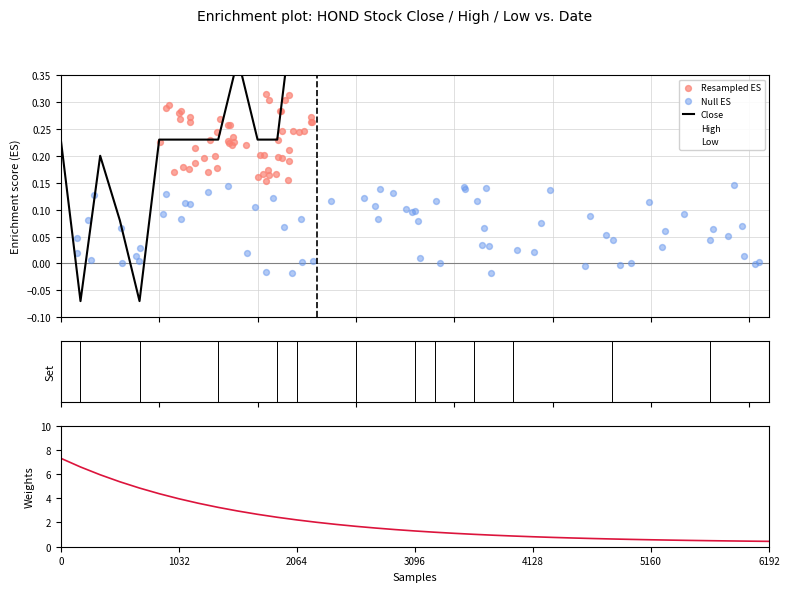

At how many categories does at least one series exceed 13?

2